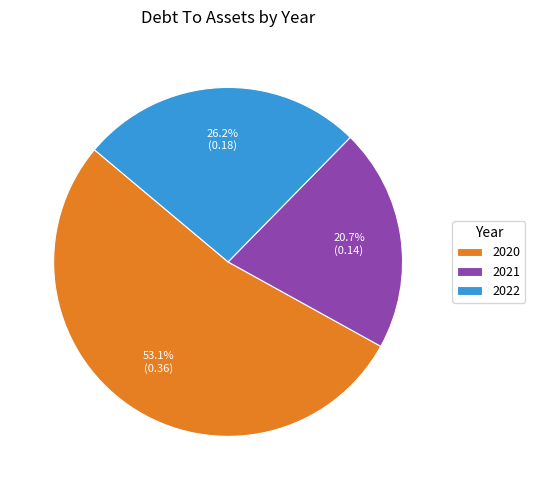

To the nearest percent, what percentage of the pie is 2020?

53%